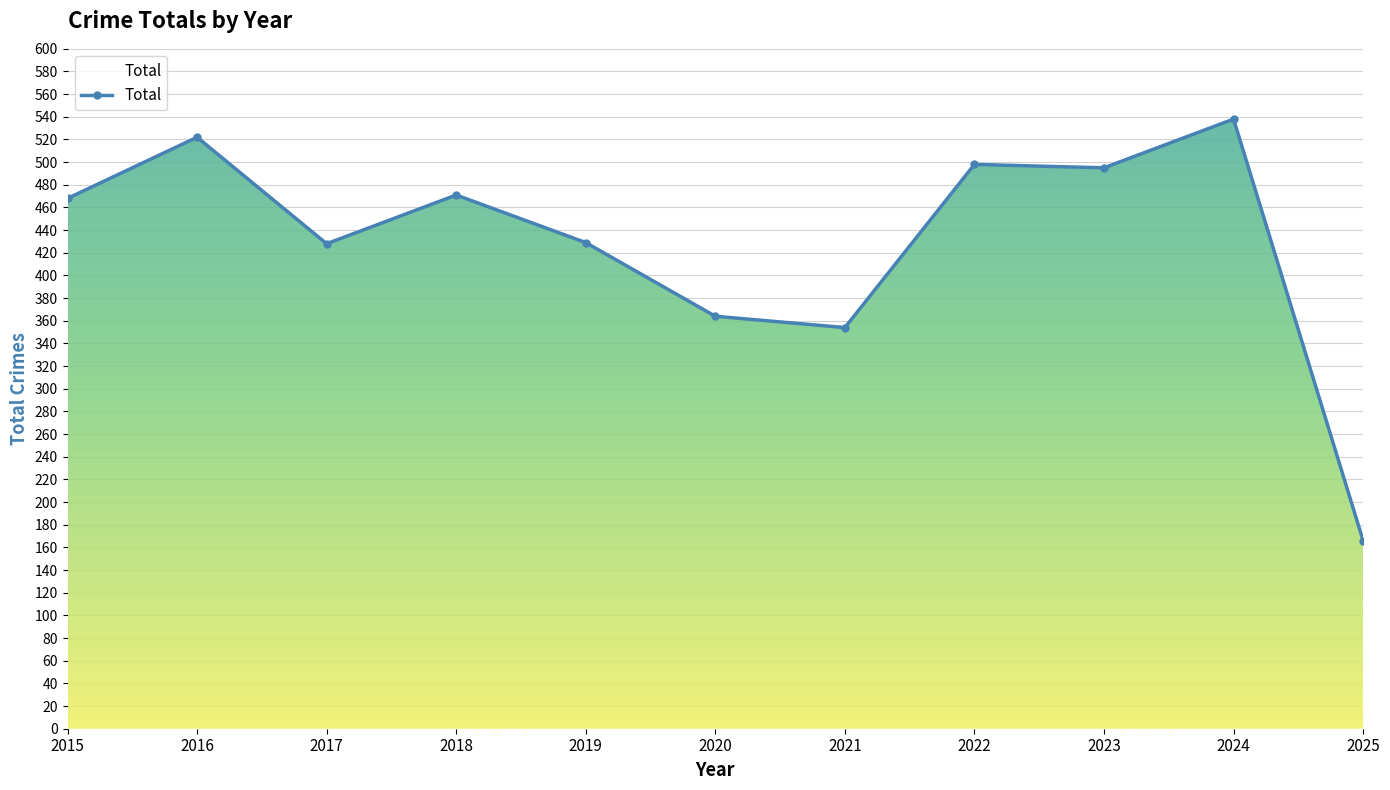

What is the ratio of the value at 2021 to the value at 2019?

0.8